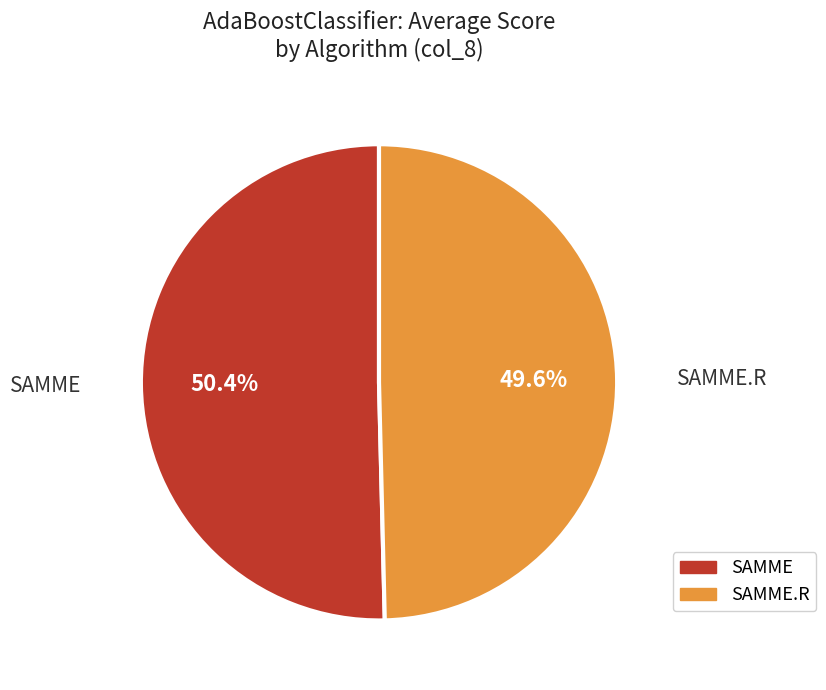

What is the total percentage of SAMME.R and SAMME?

100.0%